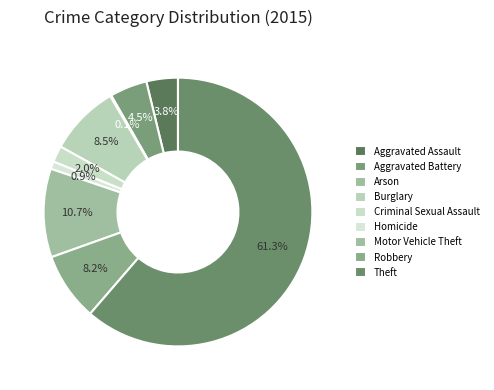

Combined, what portion of the pie is Aggravated Battery and Homicide?

5.4%